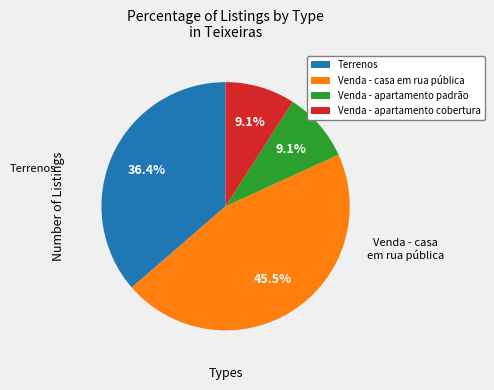

To the nearest percent, what is the average slice percentage?

25%